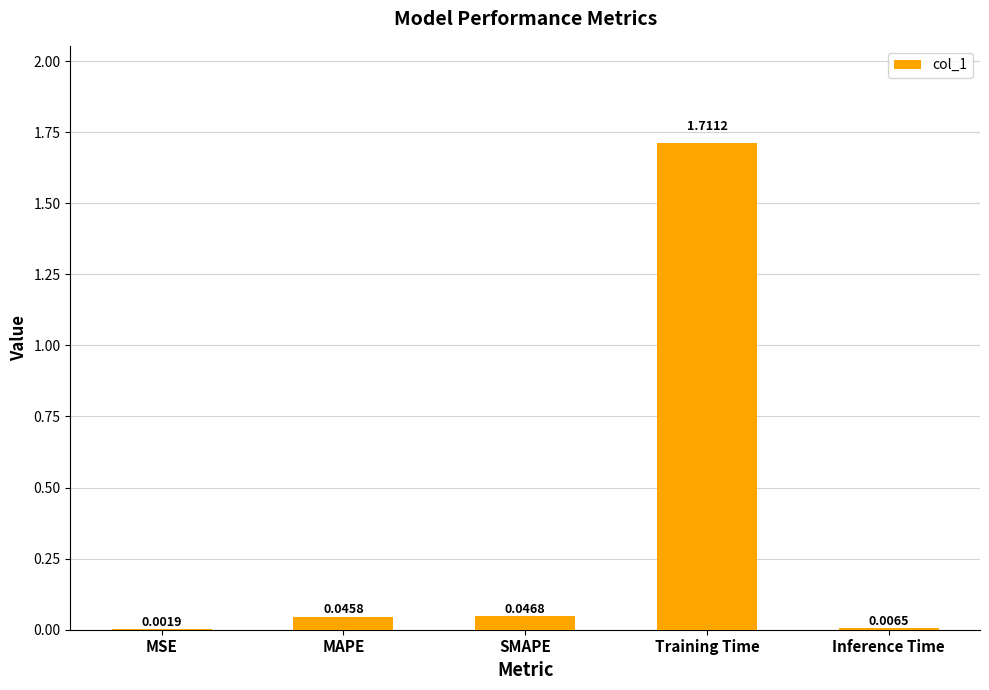

Which label corresponds to the largest value in the chart?

Training Time